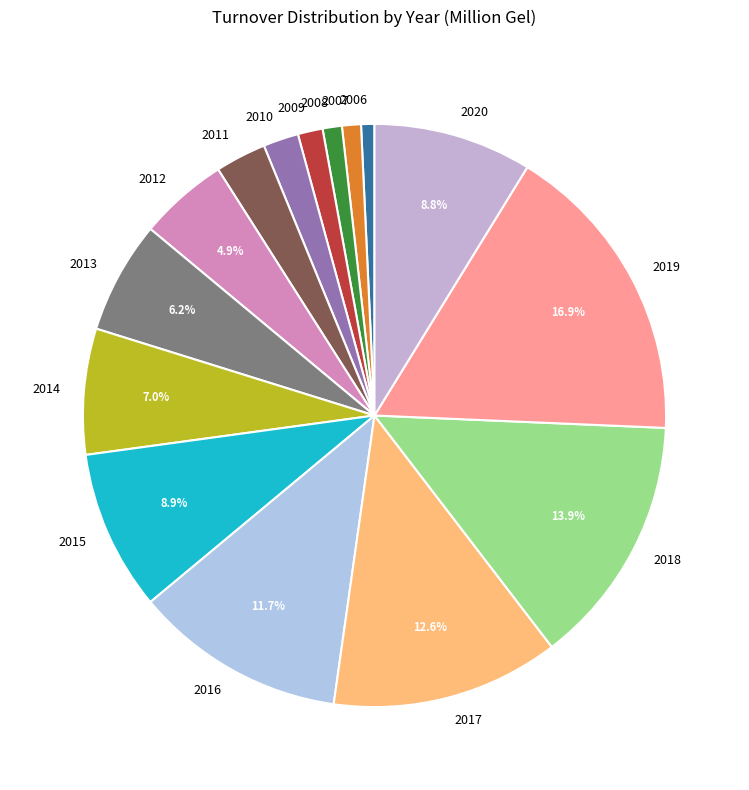

What is the largest slice in the pie chart?

2019